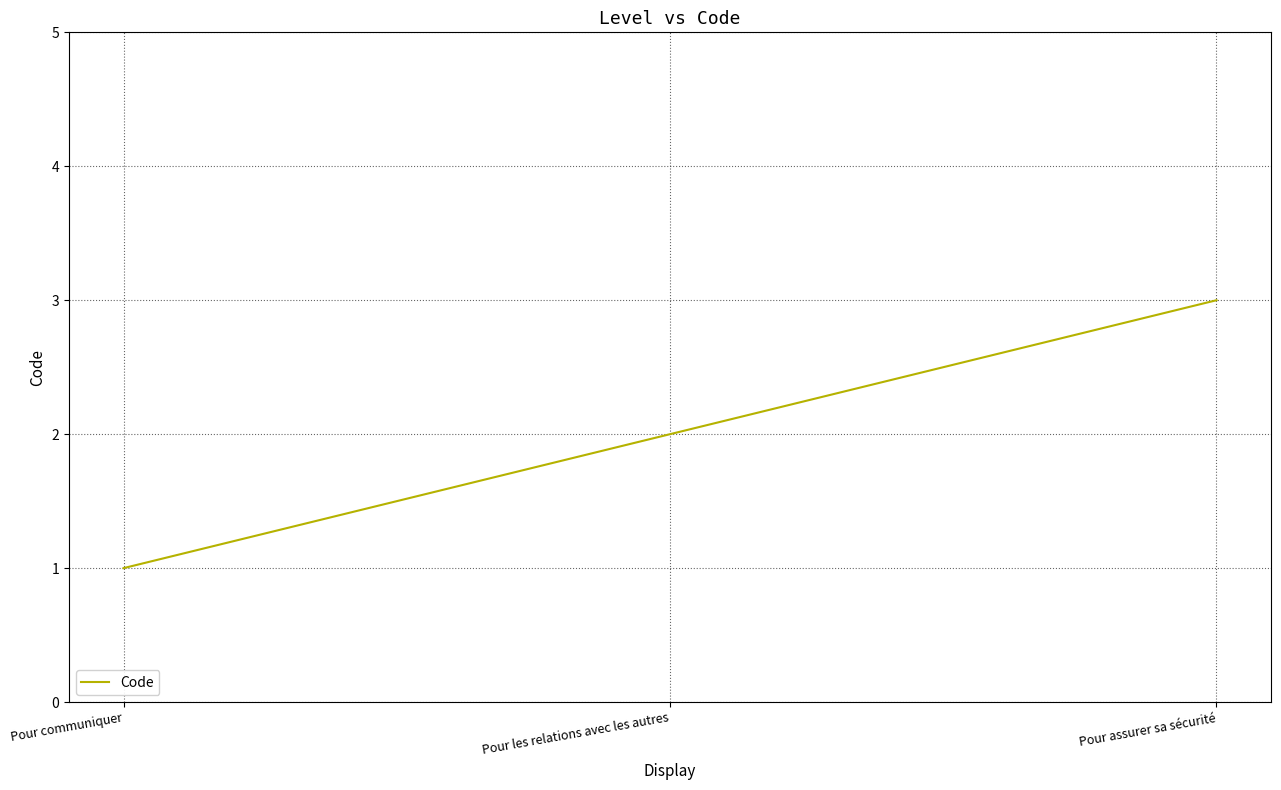

List the labels in order of value, smallest first.

Pour communiquer, Pour les relations avec les autres, Pour assurer sa sécurité